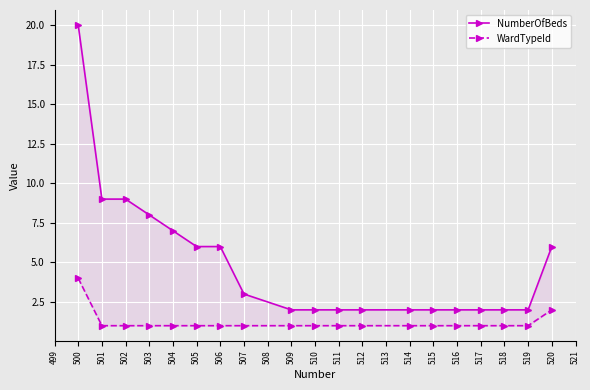

Reading left to right, extract all data points from this chart.

NumberOfBeds: 20	9	9	8	7	6	6	3	2	2	2	2	2	2	2	2	2	2	6
WardTypeId: 4	1	1	1	1	1	1	1	1	1	1	1	1	1	1	1	1	1	2